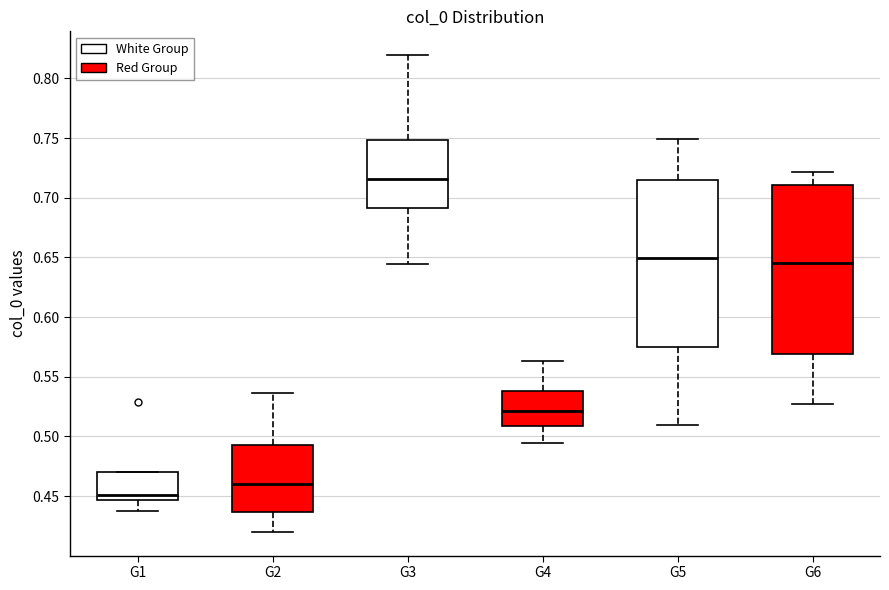

Where does the lower whisker of the box for G4 end on the y-axis? The values are not printed on the chart, so give them approximately, as read against the axis.

0.495